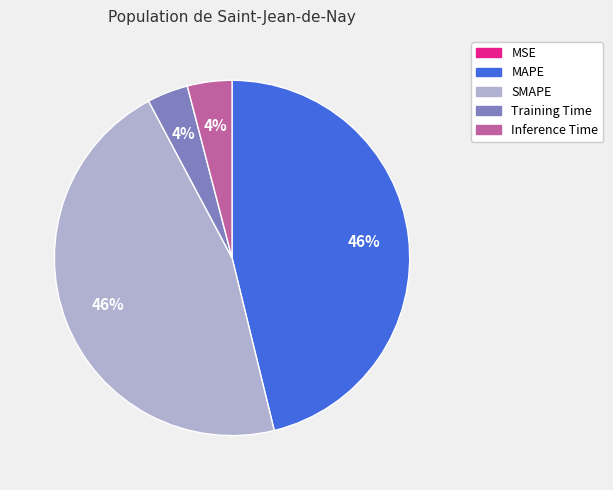

To the nearest percent, what is the average slice percentage?

20%